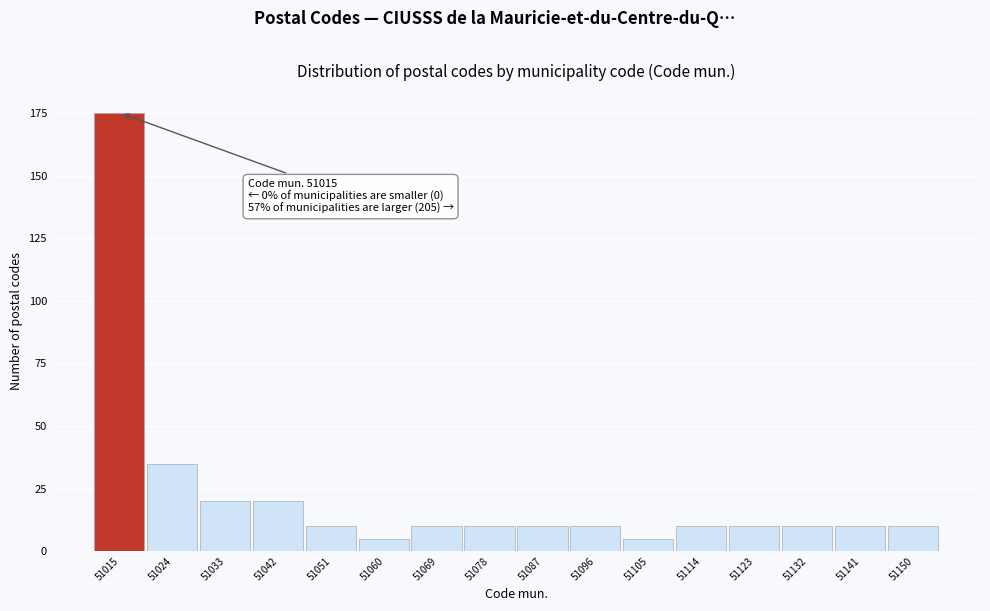

Reading left to right, list all the values displayed in this chart.

175	35	20	20	10	5	10	10	10	10	5	10	10	10	10	10